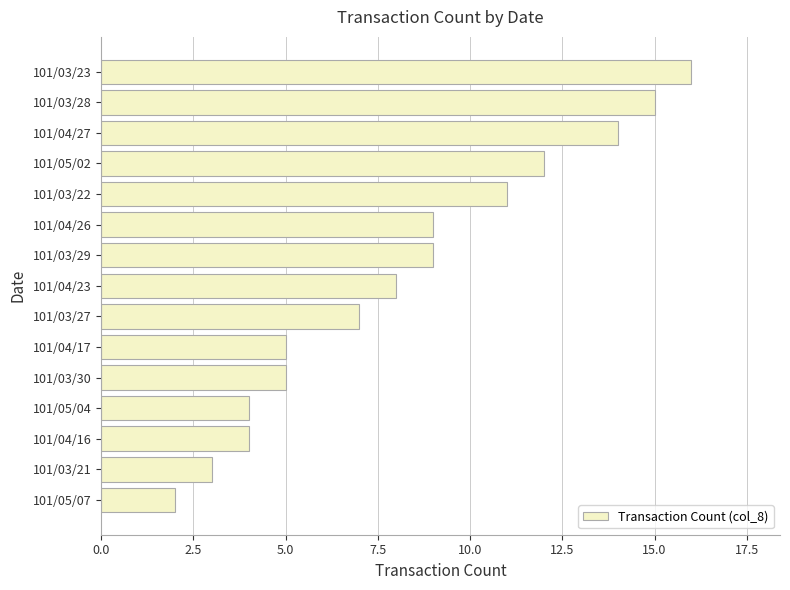

True or false: the data shows 14 at 101/03/29.

False